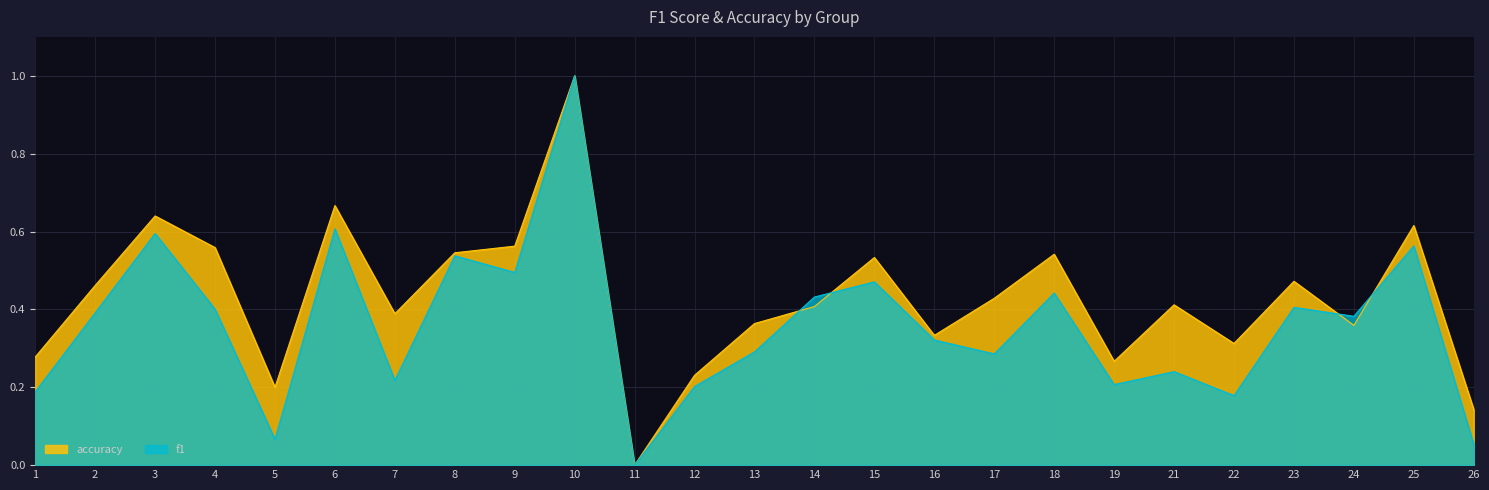

Reading left to right, list all the values displayed in this chart.

f1: 1=0.2	2=0.4	3=0.6	4=0.4	5=0.1	6=0.6	7=0.2	8=0.5	9=0.5	10=1.0	11=0.0	12=0.2	13=0.3	14=0.4	15=0.5	16=0.3	17=0.3	18=0.4	19=0.2	21=0.2	22=0.2	23=0.4	24=0.4	25=0.6	26=0.1
accuracy: 1=0.3	2=0.5	3=0.6	4=0.6	5=0.2	6=0.7	7=0.4	8=0.5	9=0.6	10=1.0	11=0.0	12=0.2	13=0.4	14=0.4	15=0.5	16=0.3	17=0.4	18=0.5	19=0.3	21=0.4	22=0.3	23=0.5	24=0.4	25=0.6	26=0.1